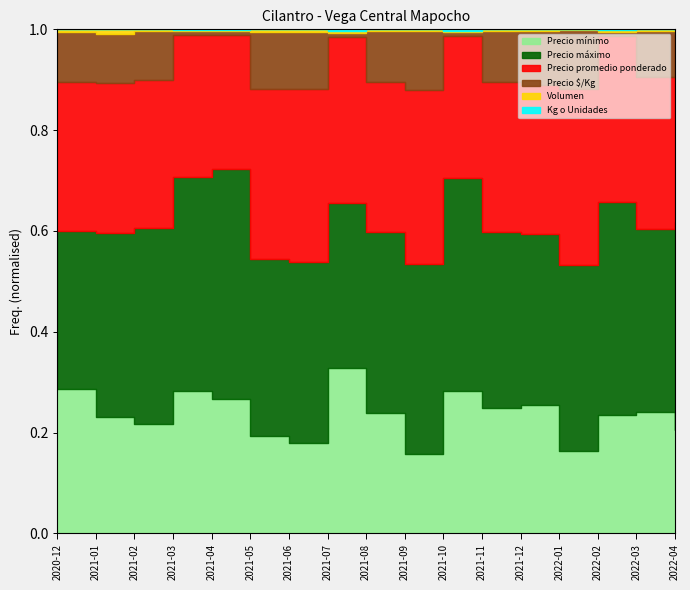

Reading left to right, what are all the values shown in this chart?

Precio mínimo: 2020-12=10000	2021-01=7000	2021-02=10000	2021-03=10000	2021-04=7000	2021-05=6000	2021-06=5000	2021-07=5000	2021-08=6000	2021-09=5000	2021-10=4000	2021-11=5000	2021-12=6000	2022-01=8000	2022-02=10000	2022-03=8000	2022-04=5000
Precio máximo: 2020-12=11000	2021-01=11000	2021-02=18000	2021-03=15000	2021-04=12000	2021-05=11000	2021-06=10000	2021-07=5000	2021-08=9000	2021-09=12000	2021-10=6000	2021-11=7000	2021-12=8000	2022-01=18000	2022-02=18000	2022-03=12000	2022-04=10000
Precio promedio ponderado: 2020-12=10368	2021-01=8960	2021-02=13500	2021-03=10000	2021-04=7000	2021-05=10500	2021-06=9500	2021-07=5000	2021-08=7500	2021-09=10992	2021-10=4000	2021-11=6000	2021-12=7000	2022-01=17021	2022-02=14000	2022-03=10000	2022-04=9000
Precio $/Kg: 2020-12=3456	2021-01=2987	2021-02=4500	2021-03=278	2021-04=194	2021-05=3500	2021-06=3167	2021-07=139	2021-08=2500	2021-09=3664	2021-10=111	2021-11=2000	2021-12=2500	2022-01=5674	2022-02=389	2022-03=3000	2022-04=167
Volumen: 2020-12=190	2021-01=250	2021-02=160	2021-03=50	2021-04=70	2021-05=180	2021-06=140	2021-07=70	2021-08=100	2021-09=133	2021-10=52	2021-11=80	2021-12=90	2022-01=94	2022-02=180	2022-03=100	2022-04=52
Kg o Unidades: 2020-12=3	2021-01=3	2021-02=3	2021-03=36	2021-04=36	2021-05=3	2021-06=3	2021-07=36	2021-08=3	2021-09=3	2021-10=36	2021-11=3	2021-12=3	2022-01=3	2022-02=36	2022-03=3	2022-04=36